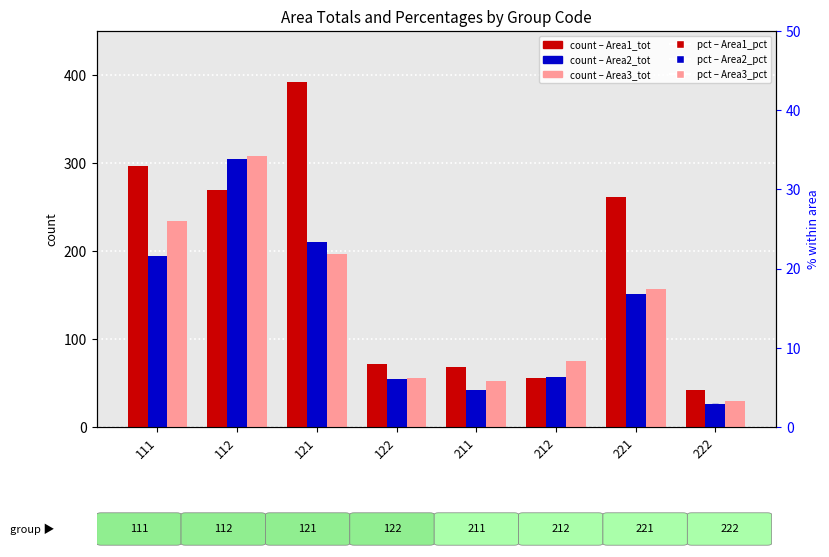

Where is Area3_tot nearest to the value 169?

221